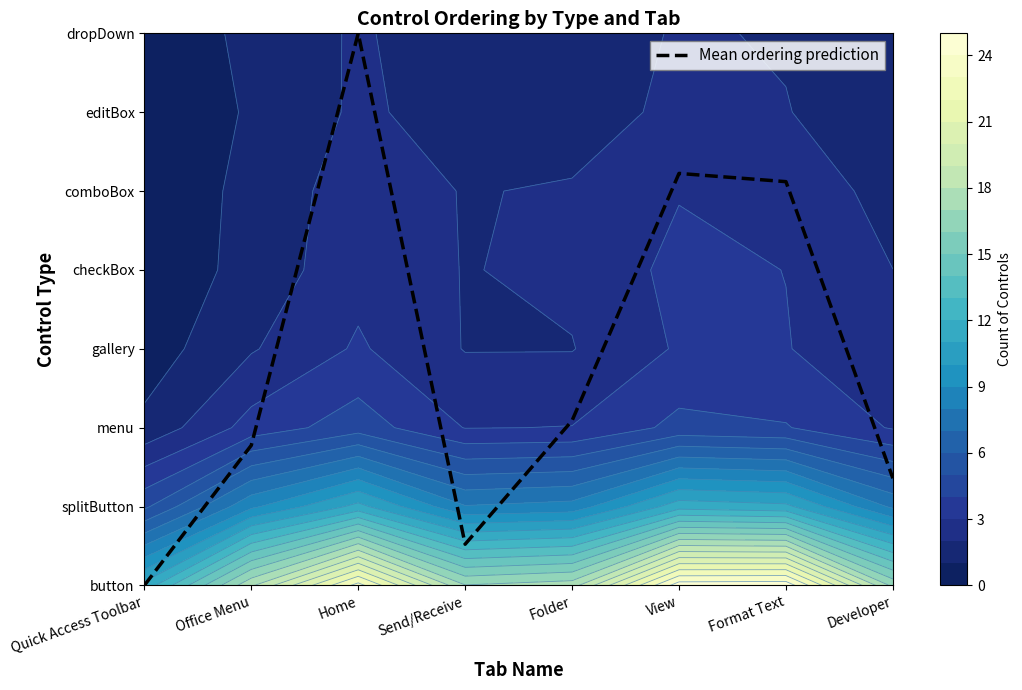

Reading right to left, extract all data points from this chart.

Developer=1.4	Format Text=5.1	View=5.2	Folder=2.1	Send/Receive=0.5	Home=7.0	Office Menu=1.8	Quick Access Toolbar=0.0